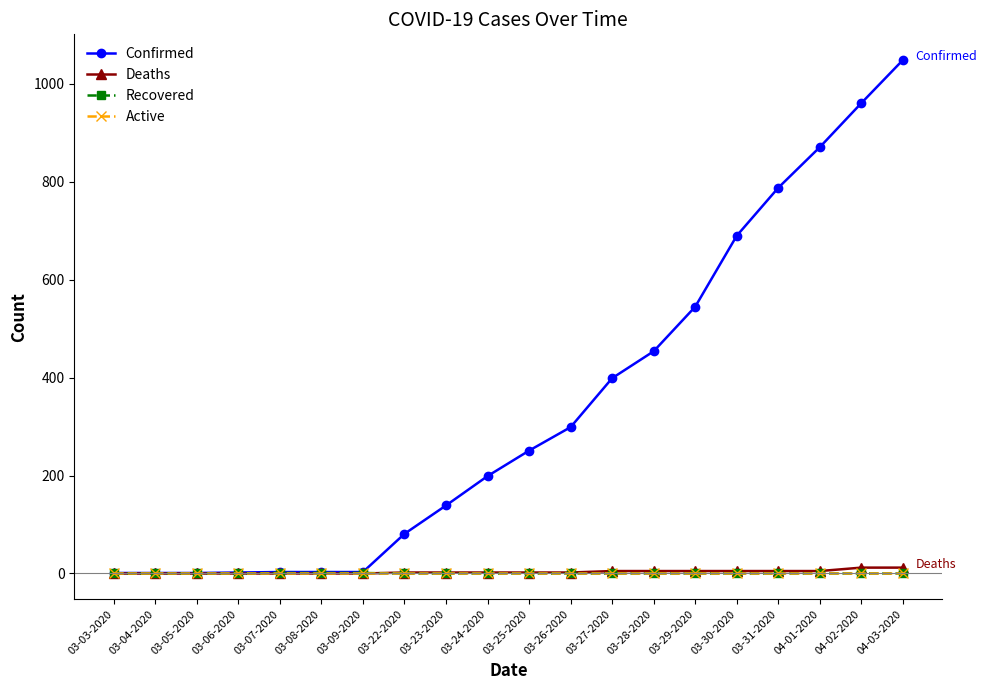

What is the label of the 2nd point from the right?

04-02-2020